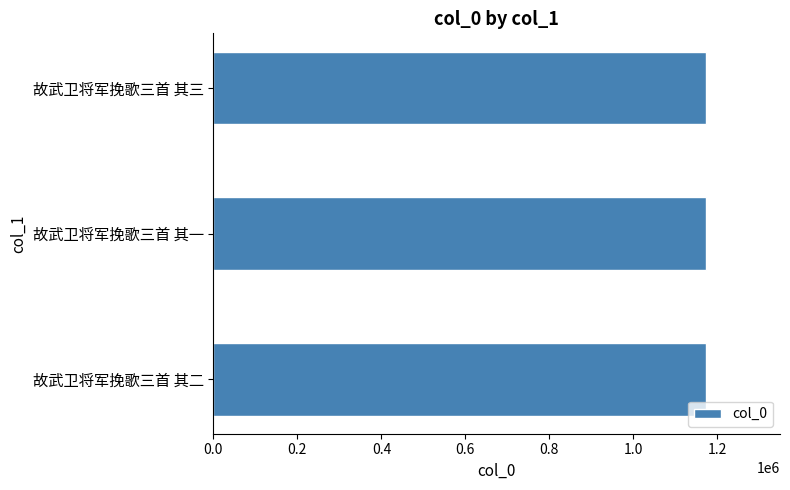

What is the maximum value shown in the chart?

1173090